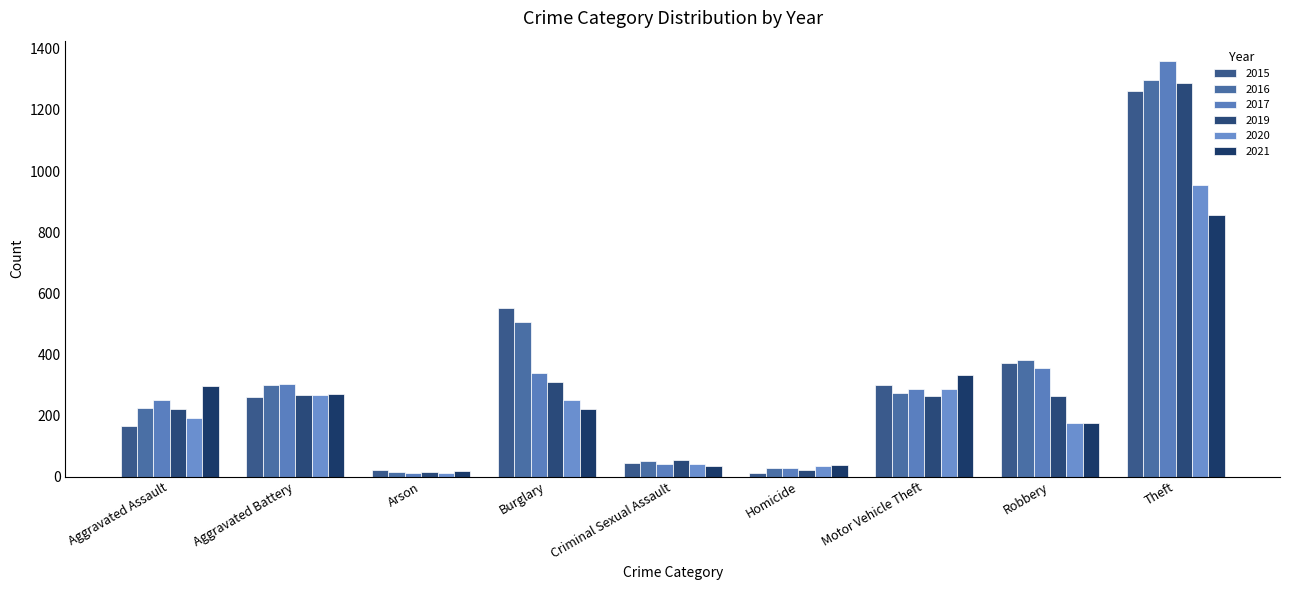

The value of 2021 at Homicide is 38. True or false?

True